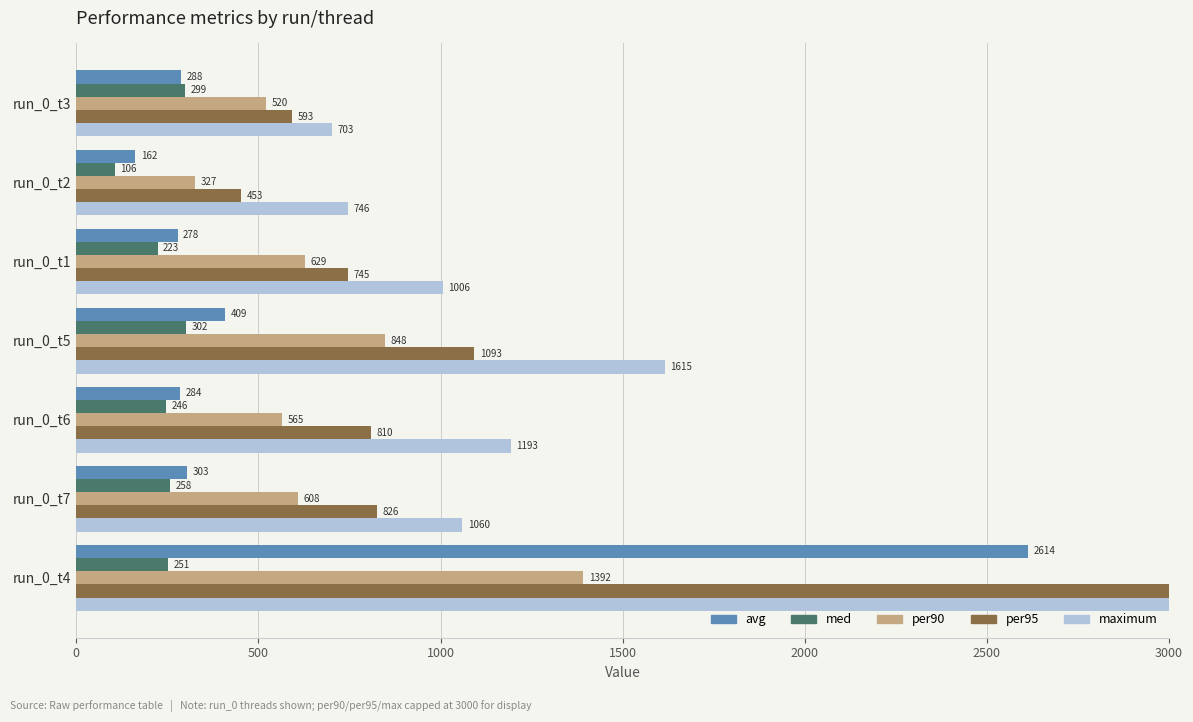

The per95 series shows 810.0 at run_0_t6. True or false?

True